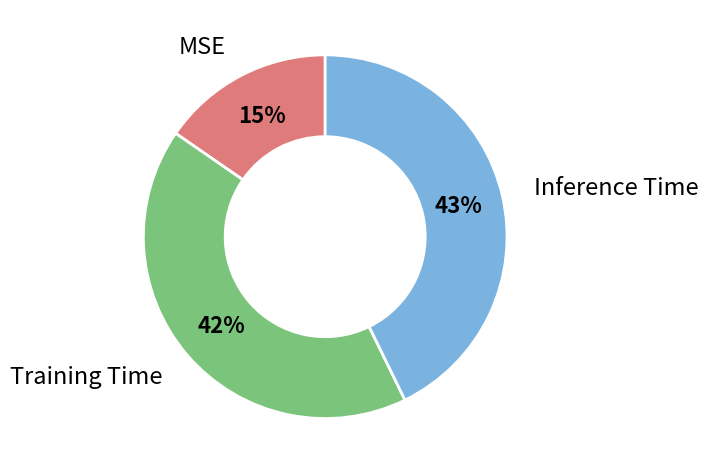

Count the number of slices in the pie.

3